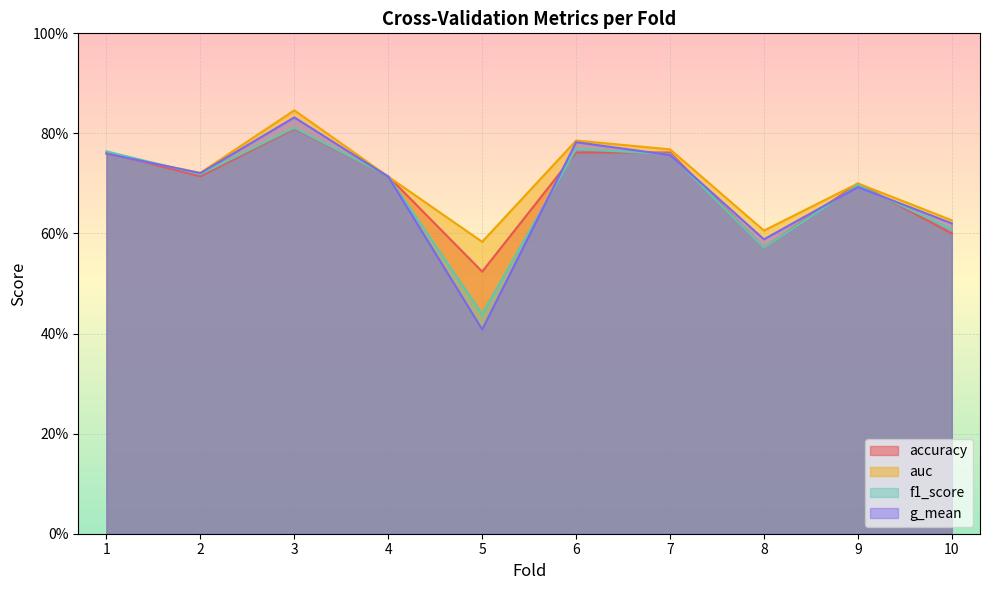

What is the value of the auc point at the 9th from the left?

0.7